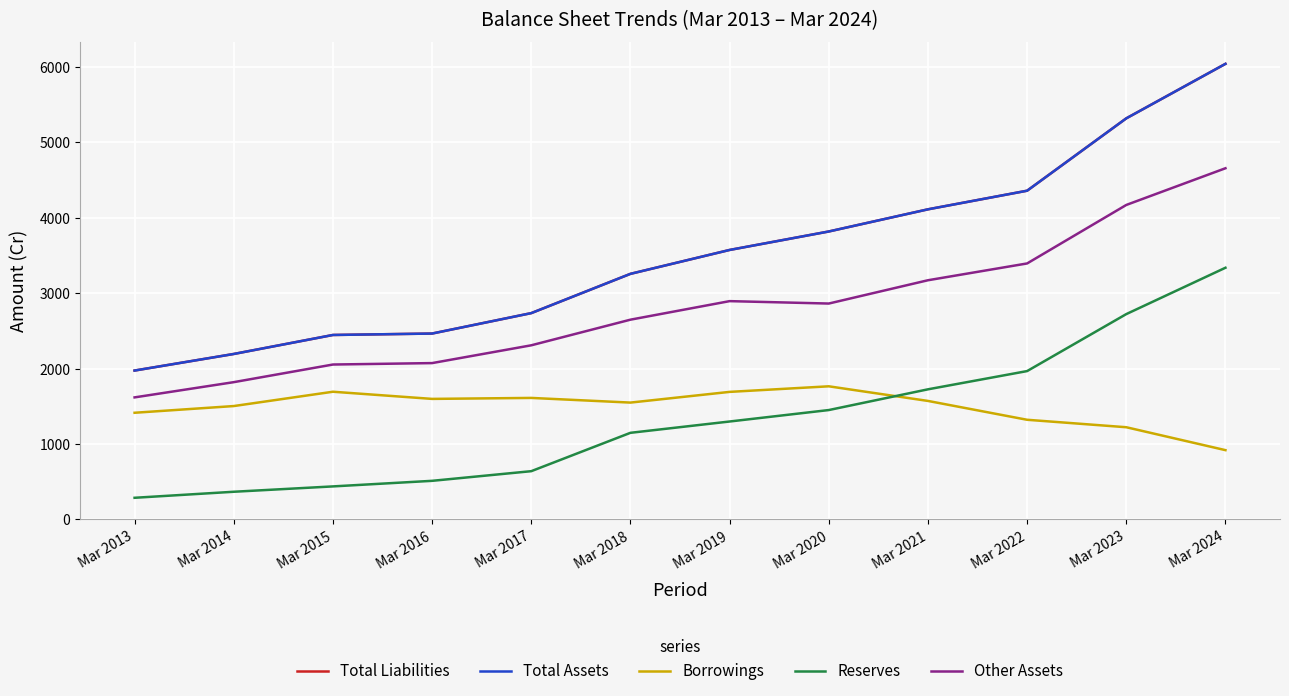

Does the chart display data point markers on the line(s)?

No